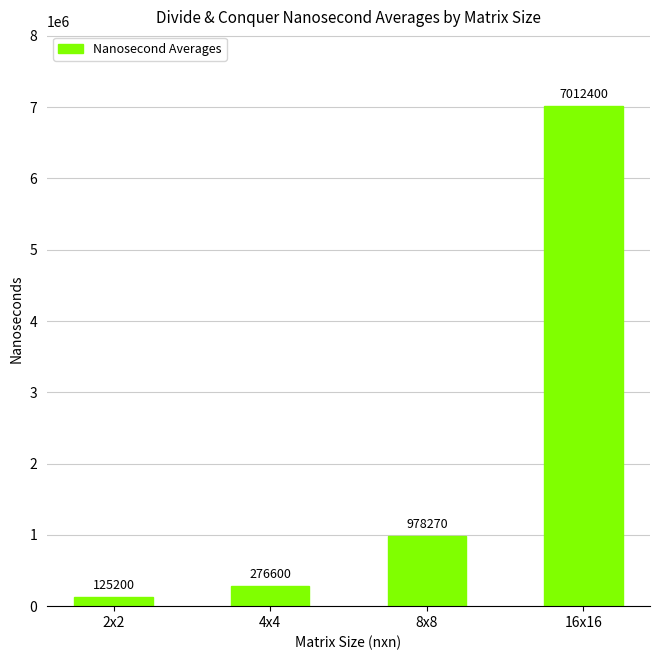

Approximately how many times larger is the value at 16x16 compared to 8x8?

7.2